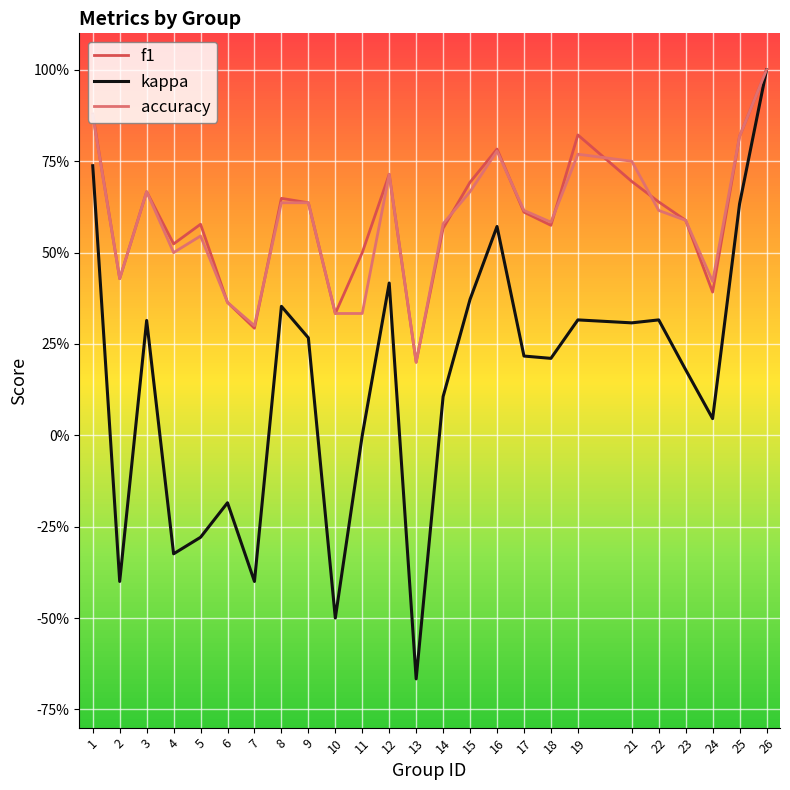

Reading left to right, list all the values displayed in this chart.

f1: 1=0.9	2=0.4	3=0.7	4=0.5	5=0.6	6=0.4	7=0.3	8=0.6	9=0.6	10=0.3	11=0.5	12=0.7	13=0.2	14=0.6	15=0.7	16=0.8	17=0.6	18=0.6	19=0.8	21=0.7	22=0.6	23=0.6	24=0.4	25=0.8	26=1.0
kappa: 1=0.7	2=-0.4	3=0.3	4=-0.3	5=-0.3	6=-0.2	7=-0.4	8=0.4	9=0.3	10=-0.5	11=0.0	12=0.4	13=-0.7	14=0.1	15=0.4	16=0.6	17=0.2	18=0.2	19=0.3	21=0.3	22=0.3	23=0.2	24=0.0	25=0.6	26=1.0
accuracy: 1=0.9	2=0.4	3=0.7	4=0.5	5=0.5	6=0.4	7=0.3	8=0.6	9=0.6	10=0.3	11=0.3	12=0.7	13=0.2	14=0.6	15=0.7	16=0.8	17=0.6	18=0.6	19=0.8	21=0.8	22=0.6	23=0.6	24=0.4	25=0.8	26=1.0